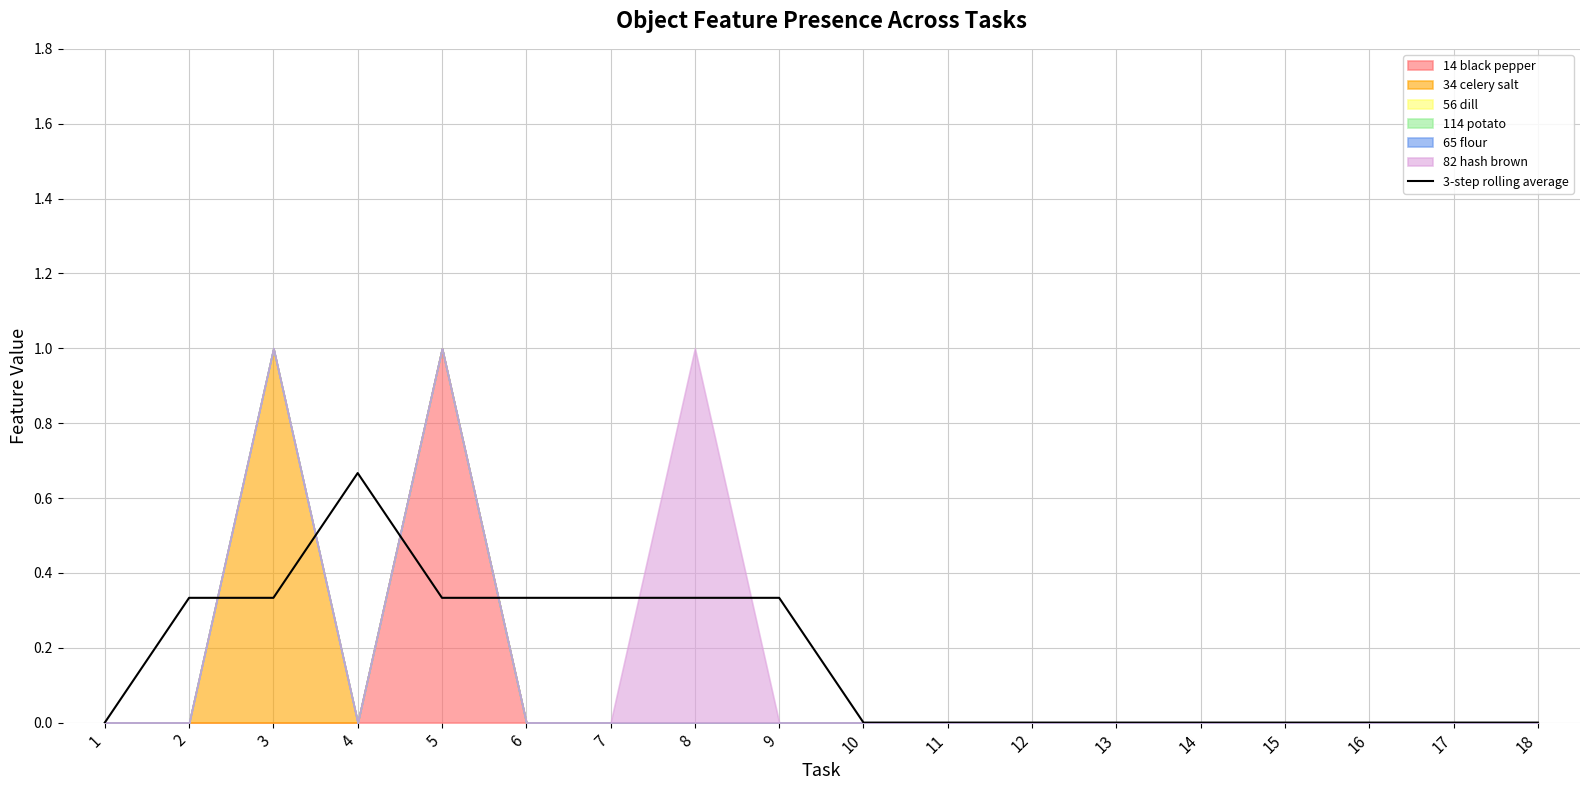

Which has a higher value, 10 or 1?

10